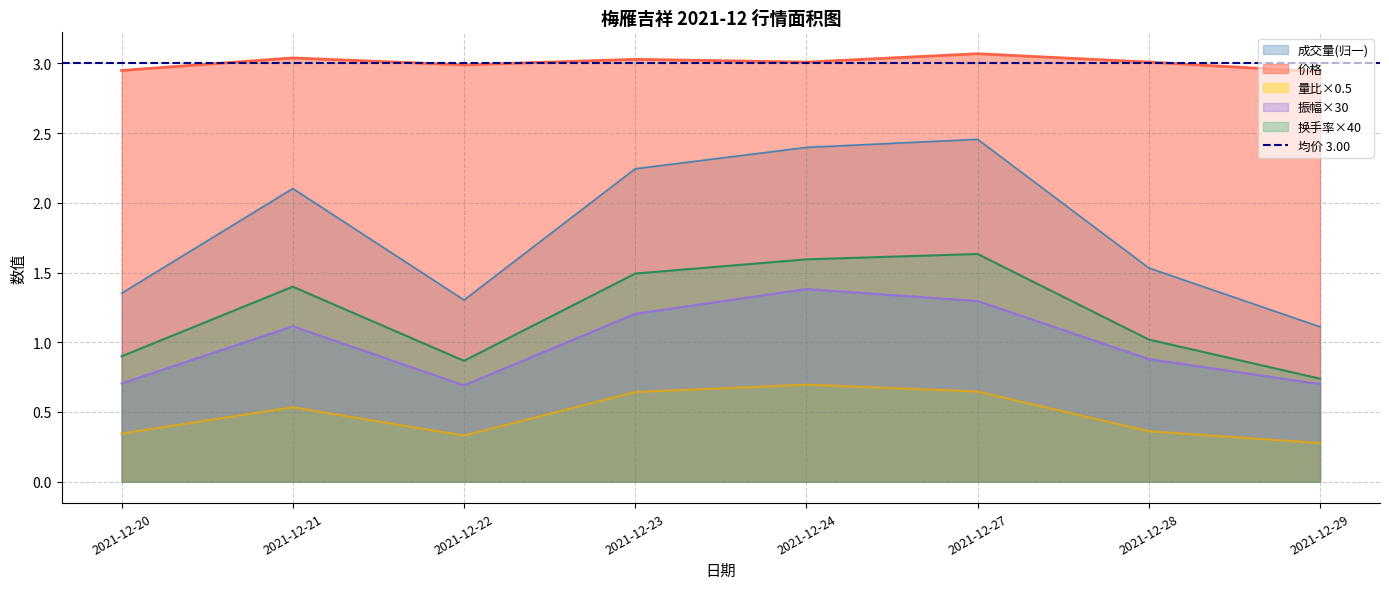

At which category does the chart reach its minimum across all series?

2021-12-29